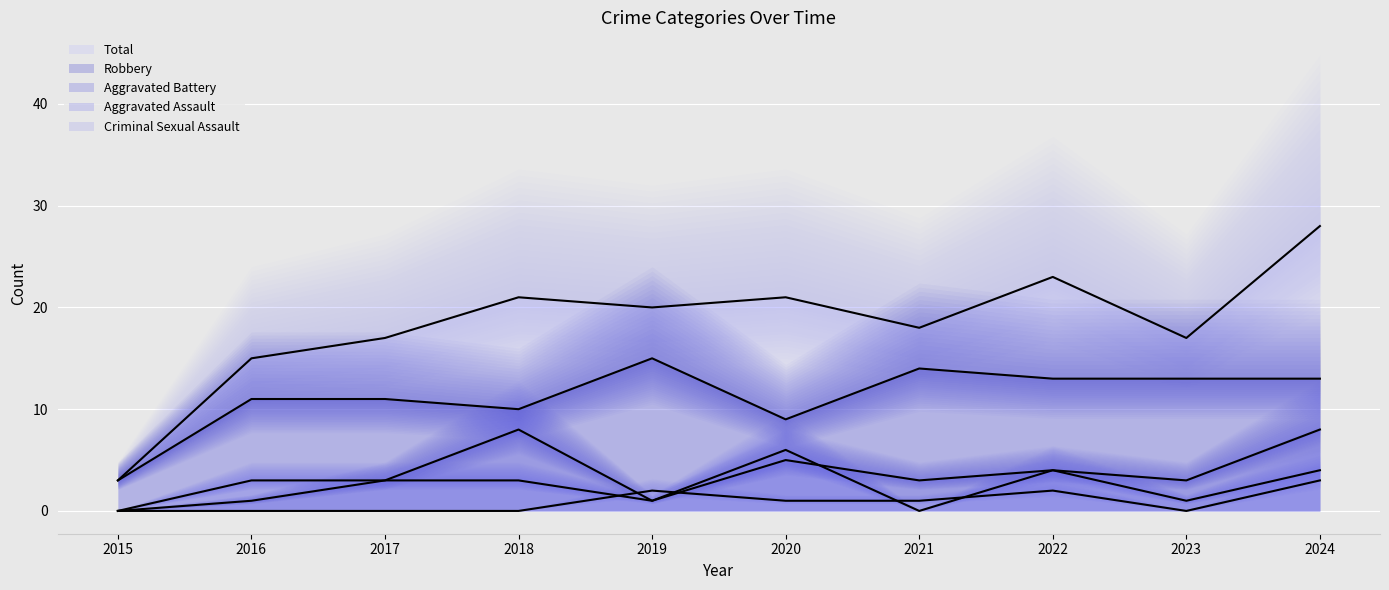

List the labels in order of Aggravated Assault value, largest first.

2020, 2022, 2024, 2016, 2017, 2018, 2019, 2023, 2015, 2021